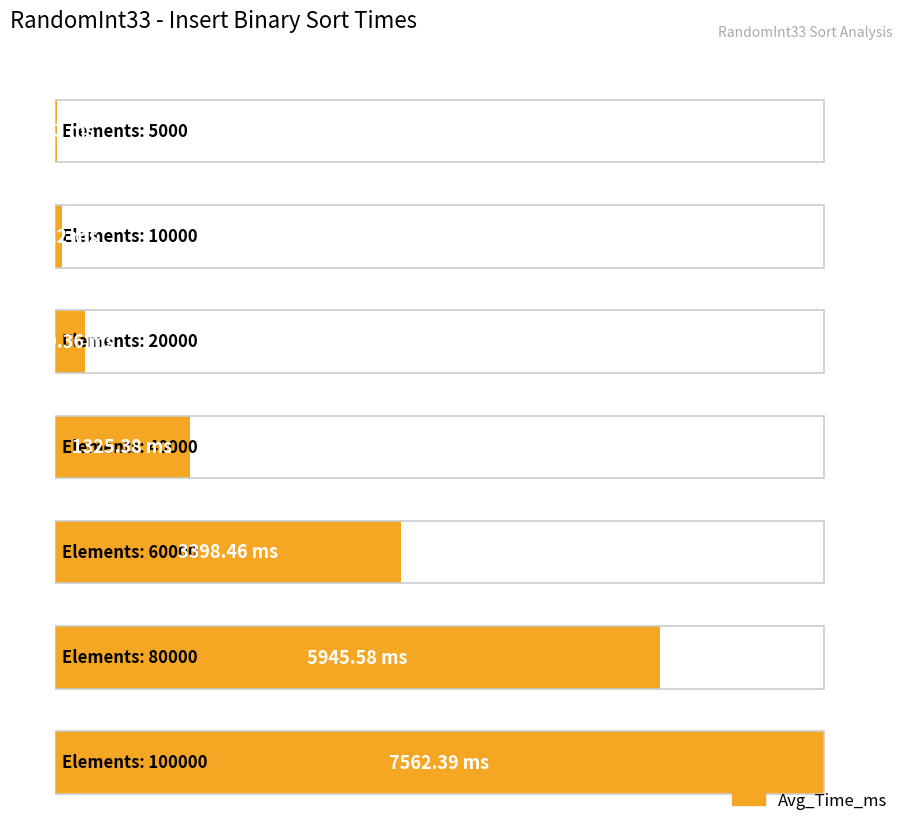

Reading right to left, what are all the values shown in this chart?

7562.4	5945.6	3398.5	1325.4	299.4	76.2	18.7